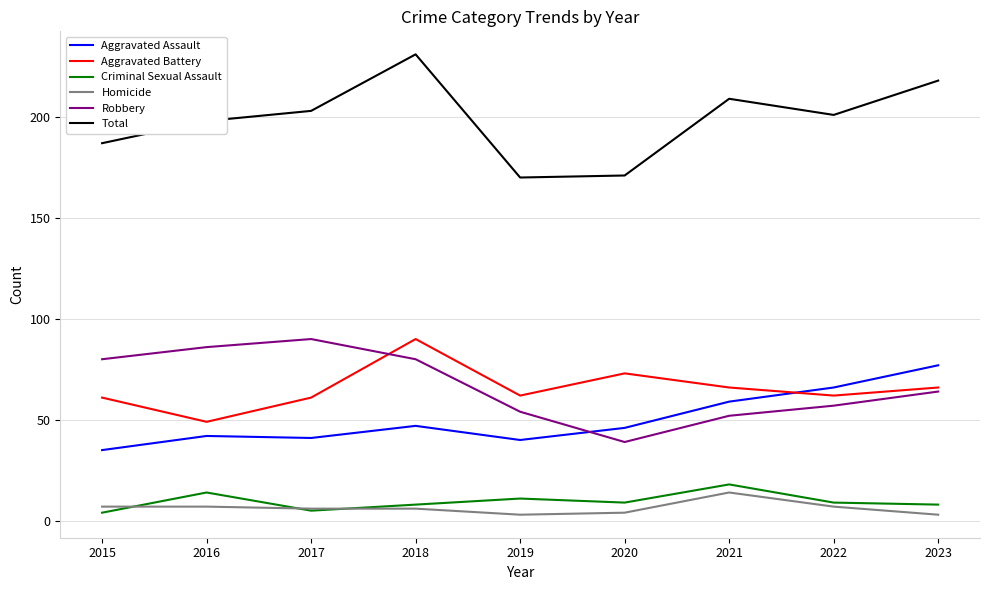

Where do Aggravated Battery and Aggravated Assault first cross each other?

2021 and 2022